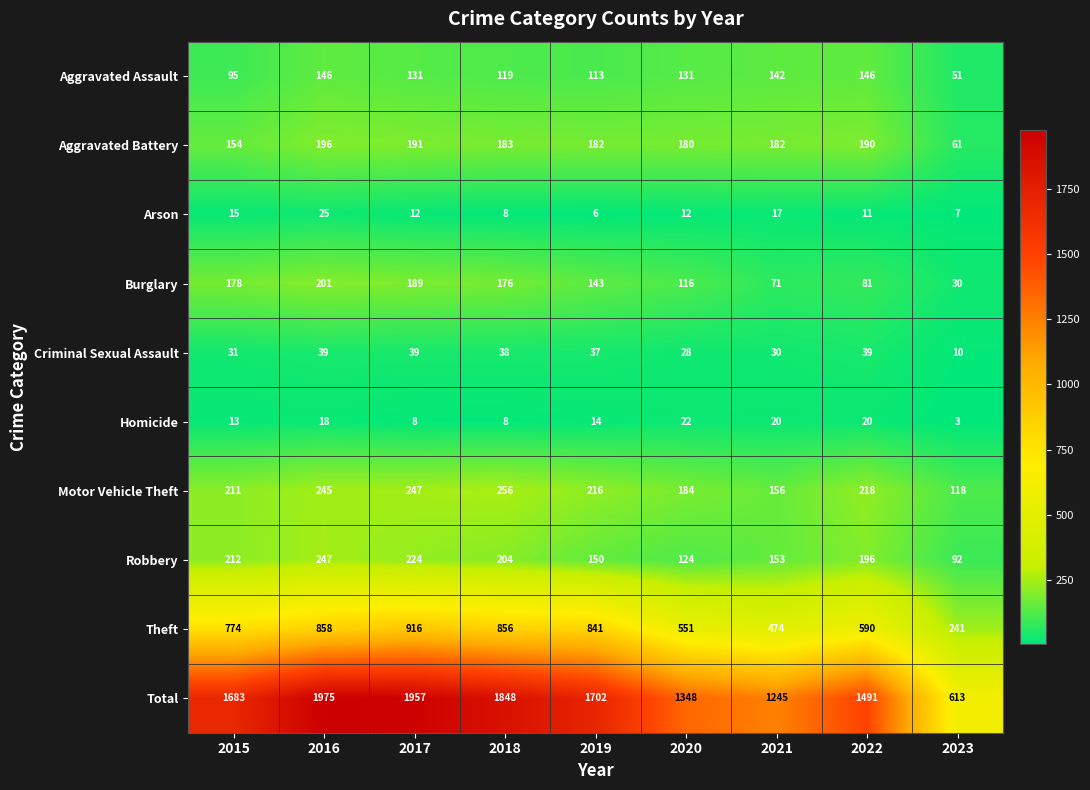

What is the sum of all Burglary values?

1185